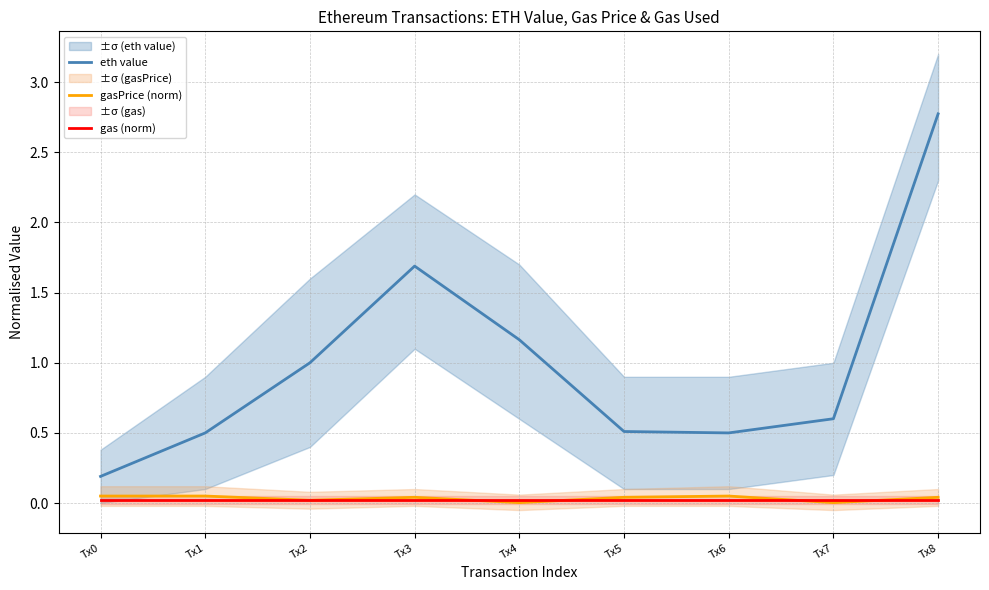

Reading left to right, list all the values displayed in this chart.

eth value: Tx0=0.2	Tx1=0.5	Tx2=1.0	Tx3=1.7	Tx4=1.2	Tx5=0.5	Tx6=0.5	Tx7=0.6	Tx8=2.8
gasPrice (norm): Tx0=0.1	Tx1=0.1	Tx2=0.0	Tx3=0.0	Tx4=0.0	Tx5=0.0	Tx6=0.1	Tx7=0.0	Tx8=0.0
gas (norm): Tx0=0.0	Tx1=0.0	Tx2=0.0	Tx3=0.0	Tx4=0.0	Tx5=0.0	Tx6=0.0	Tx7=0.0	Tx8=0.0